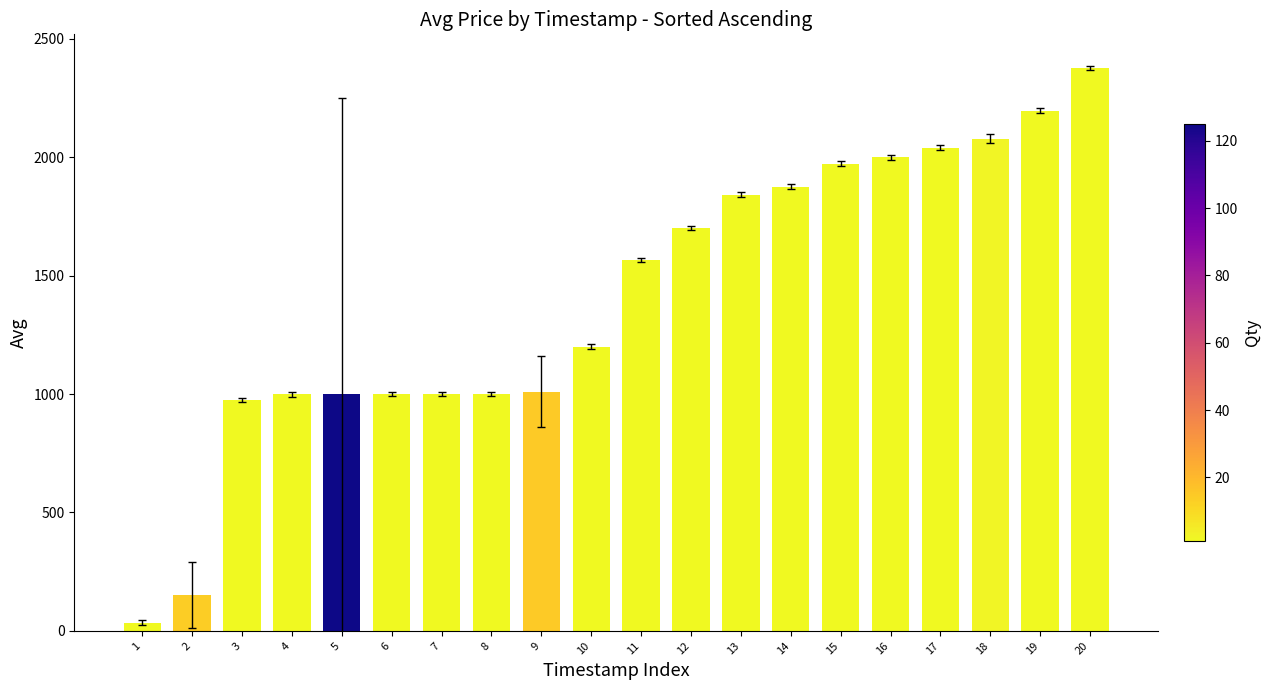

What is the value of the 8th bar from the left?

1000